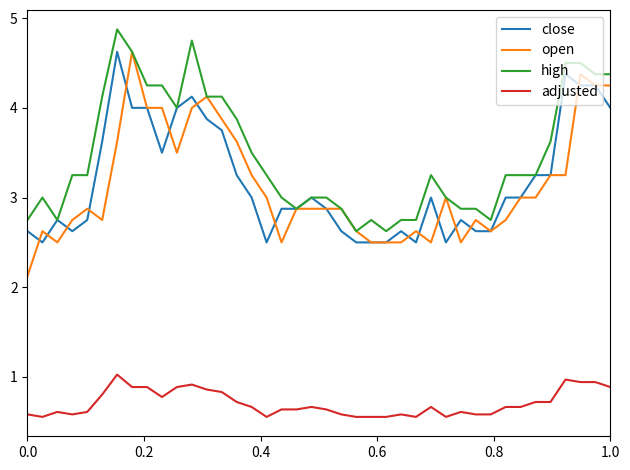

What is the lowest value of the high series?

2.6